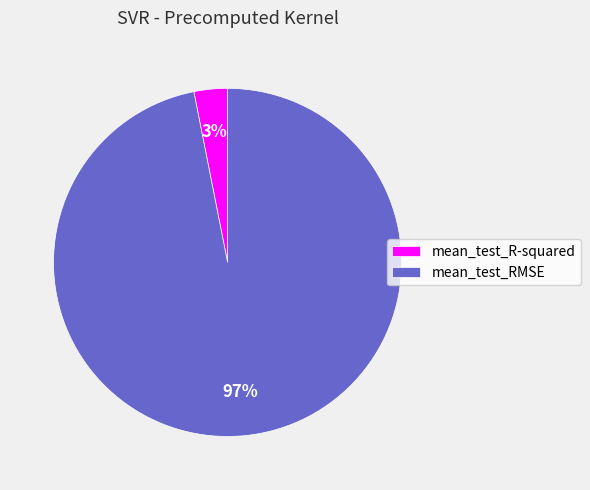

True or false: mean_test_RMSE accounts for 89% of the total.

False